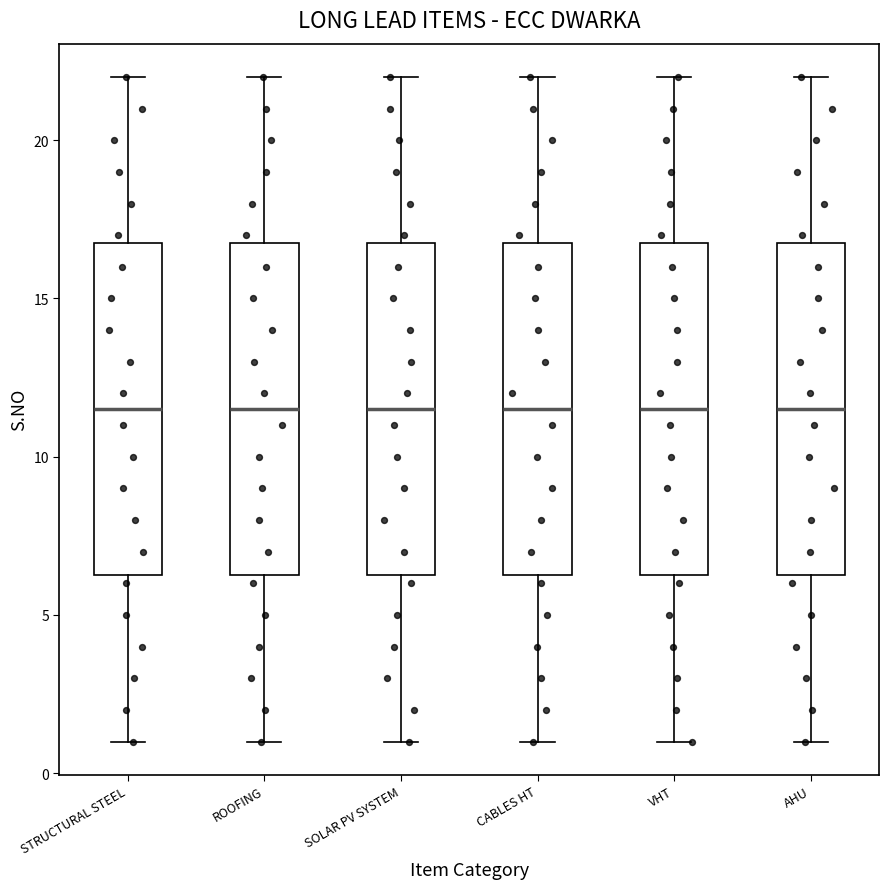

Where is the upper edge of the box for VHT on the y-axis? The values are not printed on the chart, so give them approximately, as read against the axis.

17.0